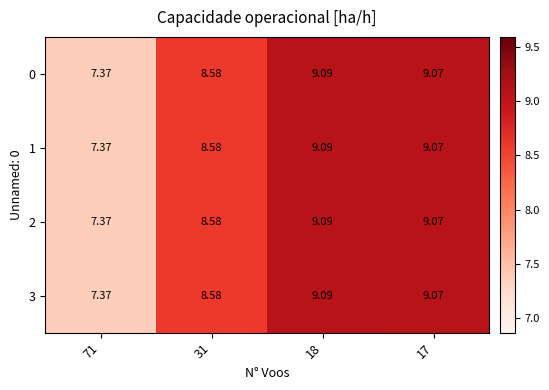

Is the value of 1 at 31 greater than the value of 2 at 18?

No